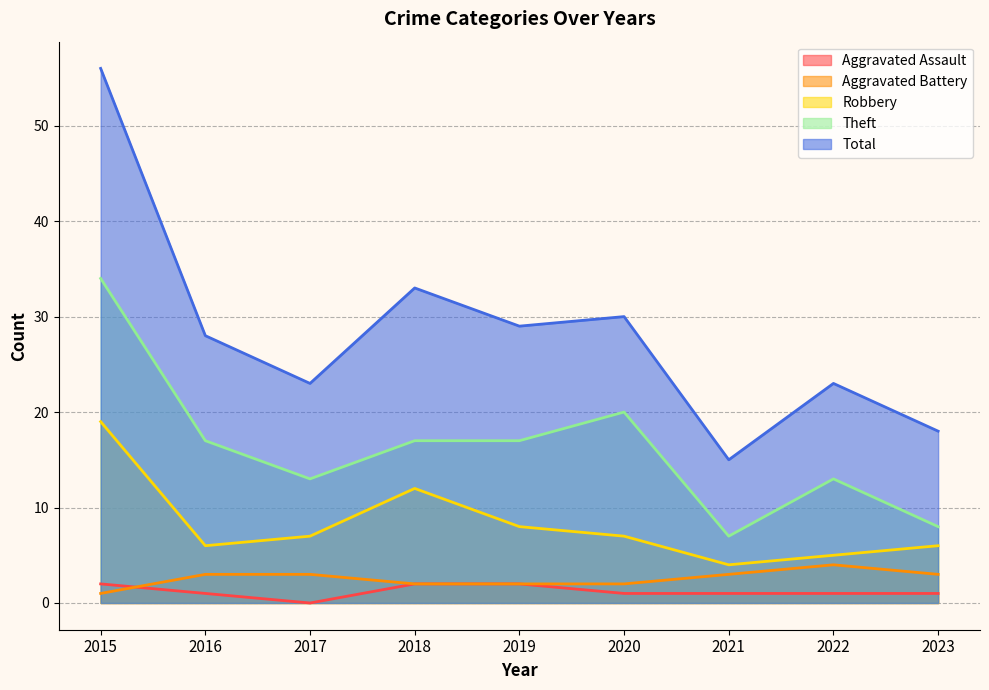

Reading left to right, list all the values displayed in this chart.

Aggravated Assault: 2015=2	2016=1	2017=0	2018=2	2019=2	2020=1	2021=1	2022=1	2023=1
Aggravated Battery: 2015=1	2016=3	2017=3	2018=2	2019=2	2020=2	2021=3	2022=4	2023=3
Robbery: 2015=19	2016=6	2017=7	2018=12	2019=8	2020=7	2021=4	2022=5	2023=6
Theft: 2015=34	2016=17	2017=13	2018=17	2019=17	2020=20	2021=7	2022=13	2023=8
Total: 2015=56	2016=28	2017=23	2018=33	2019=29	2020=30	2021=15	2022=23	2023=18